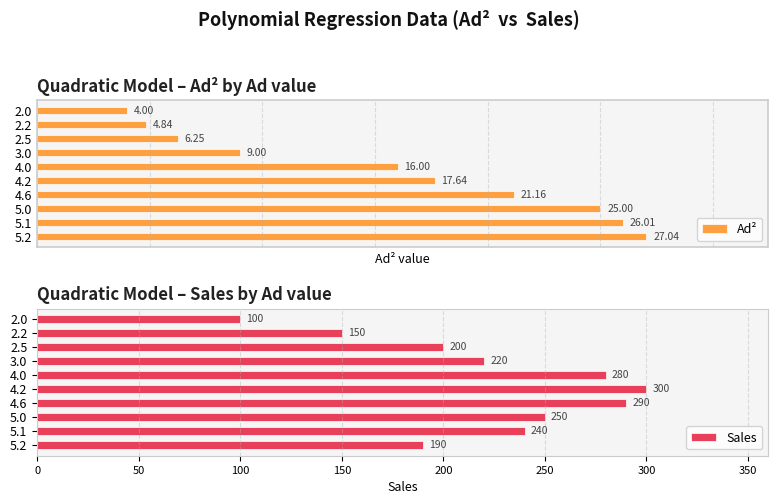

Is it true that Sales equals 348.5 at 100?

False